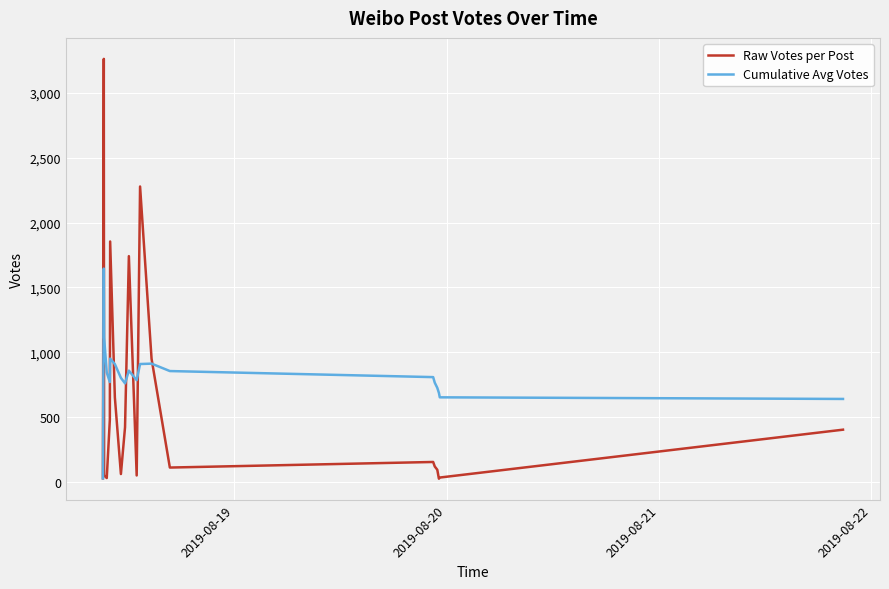

Rank the series by their maximum value, from lowest to highest.

Cumulative Avg Votes, Raw Votes per Post